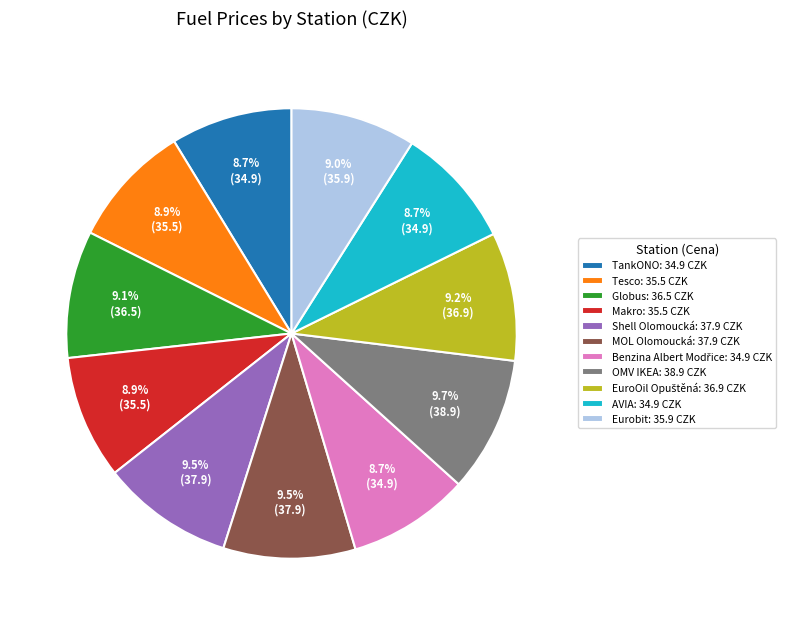

To the nearest percent, what percentage of the pie is AVIA?

9%